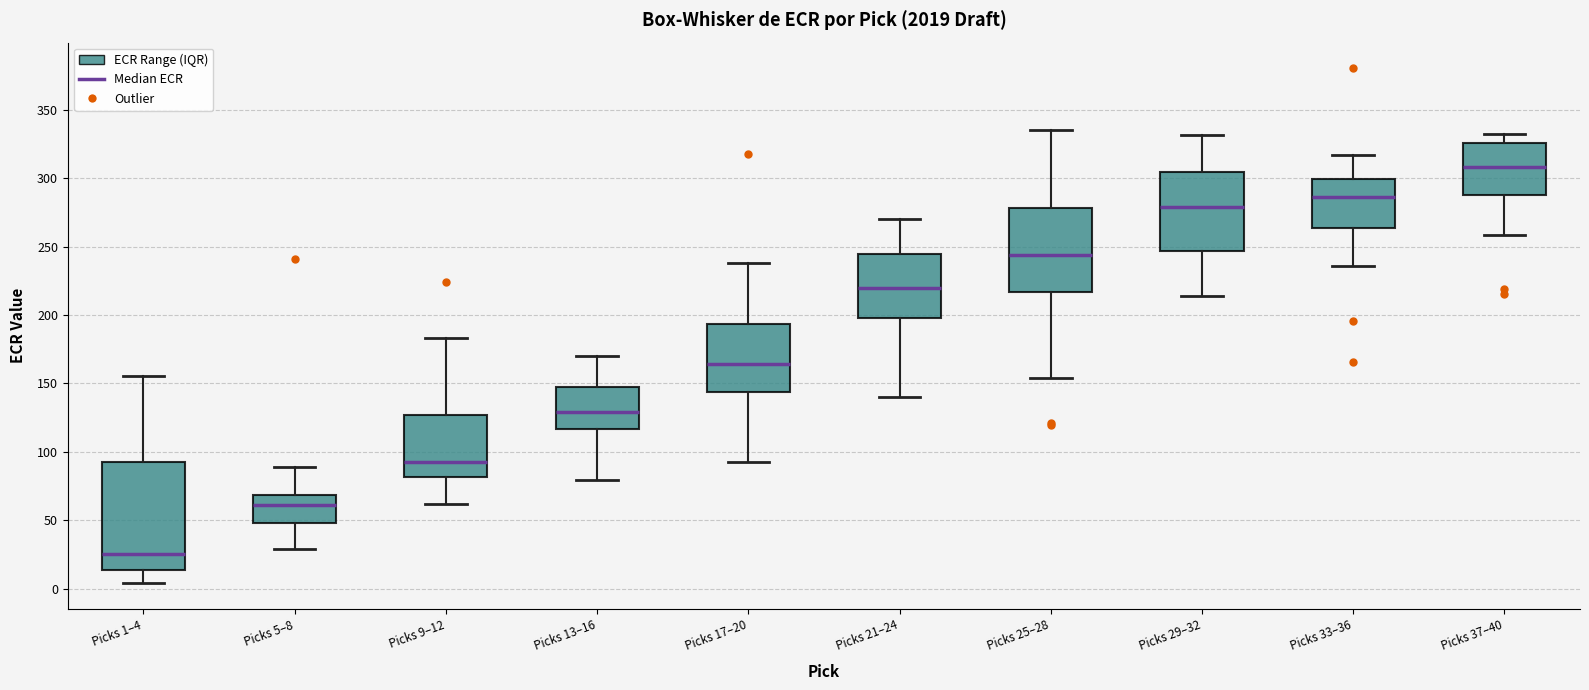

Which box has the highest median line?

Picks 37–40